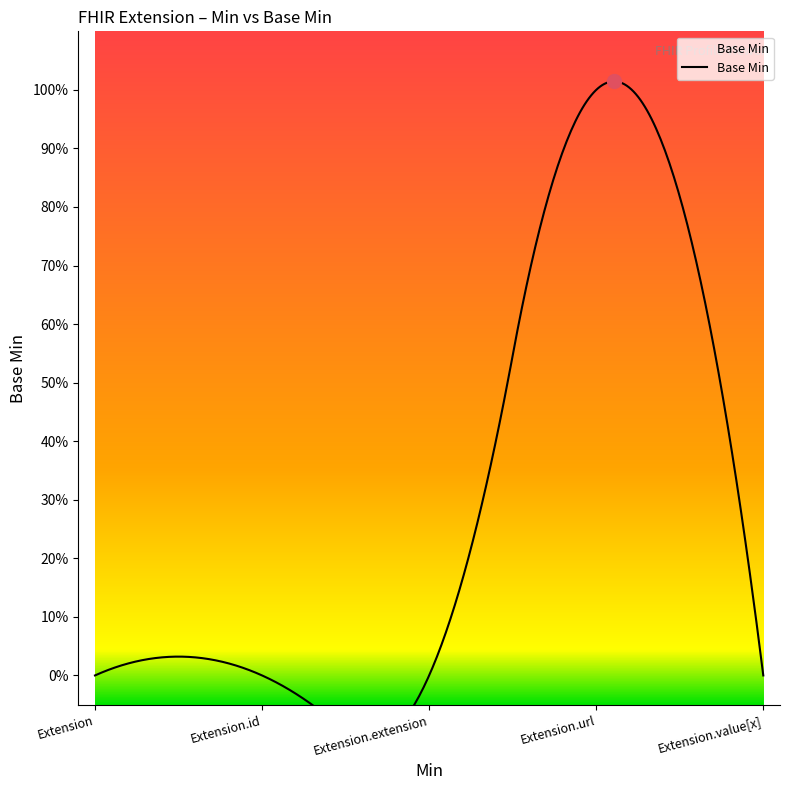

Reading right to left, list all the values displayed in this chart.

Extension.value[x]=0	Extension.url=1	Extension.extension=0	Extension.id=0	Extension=0